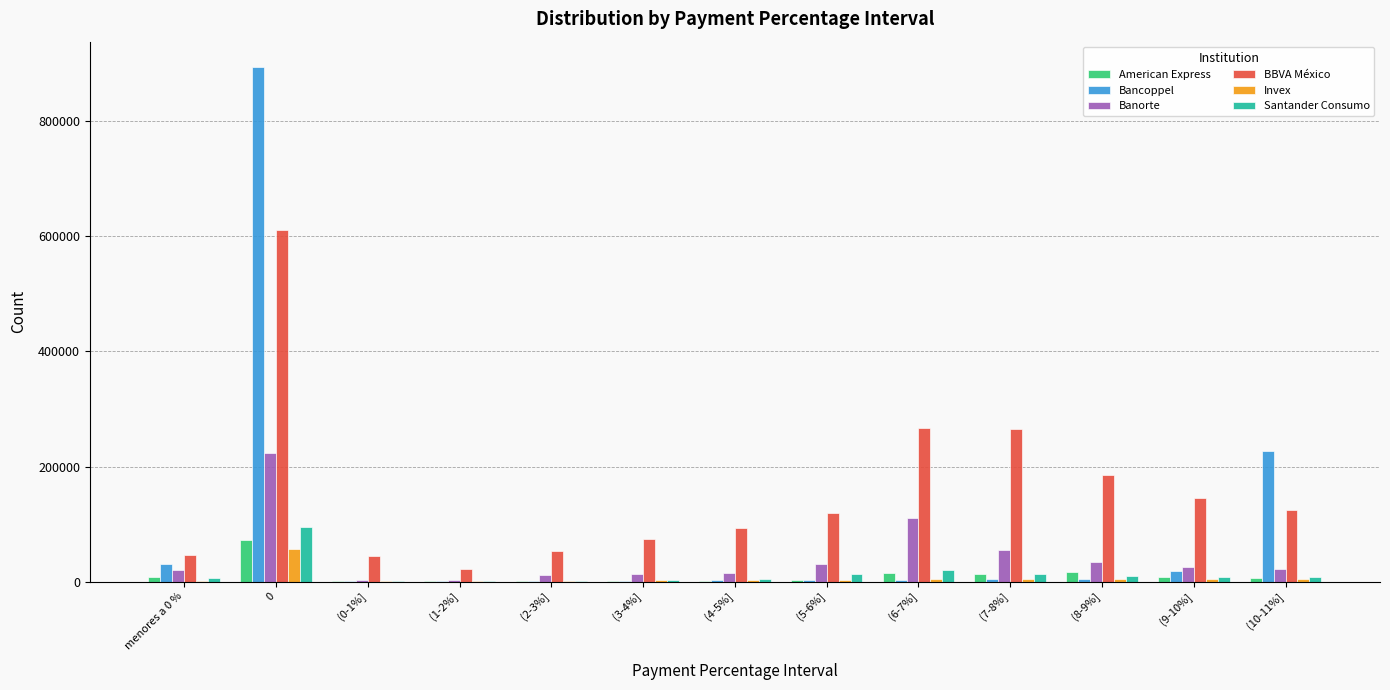

What is the total value across all series at (7-8%]?

353672